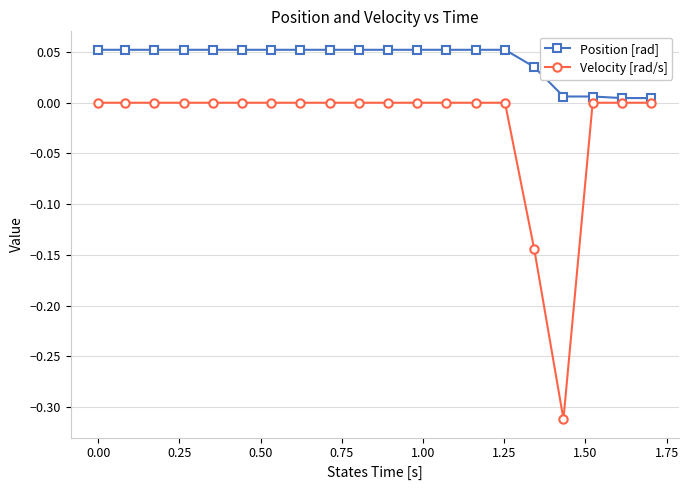

Does the chart have visible grid lines?

Yes